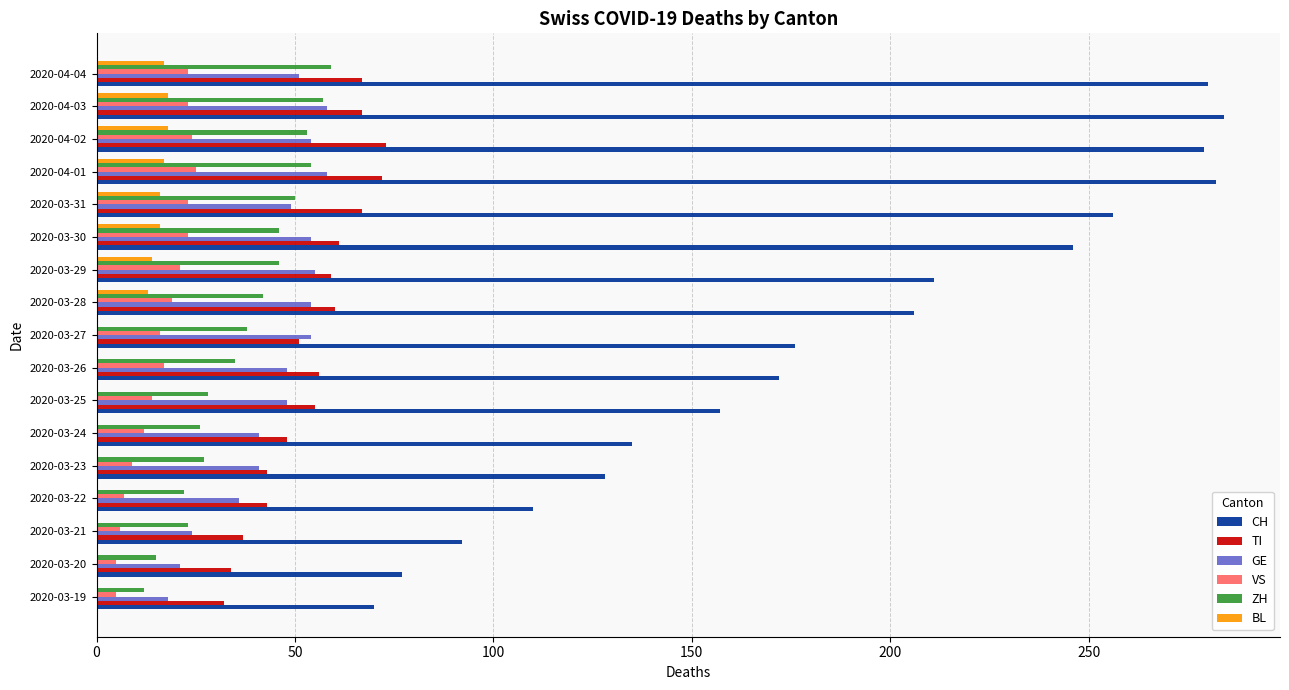

Which series has the largest total across all categories?

CH